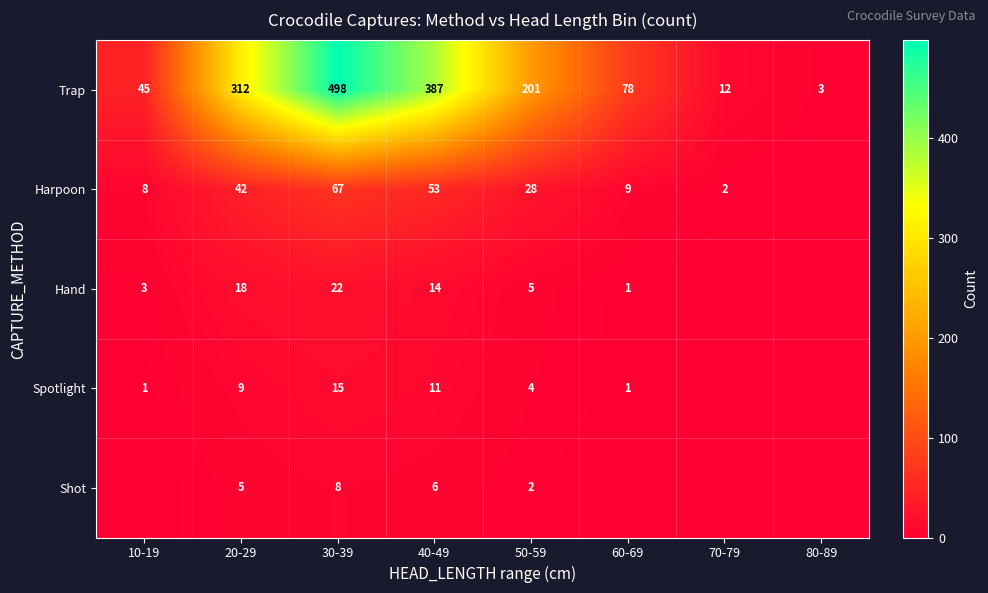

Is the value of Spotlight at 50-59 greater than the value of Trap at 70-79?

No